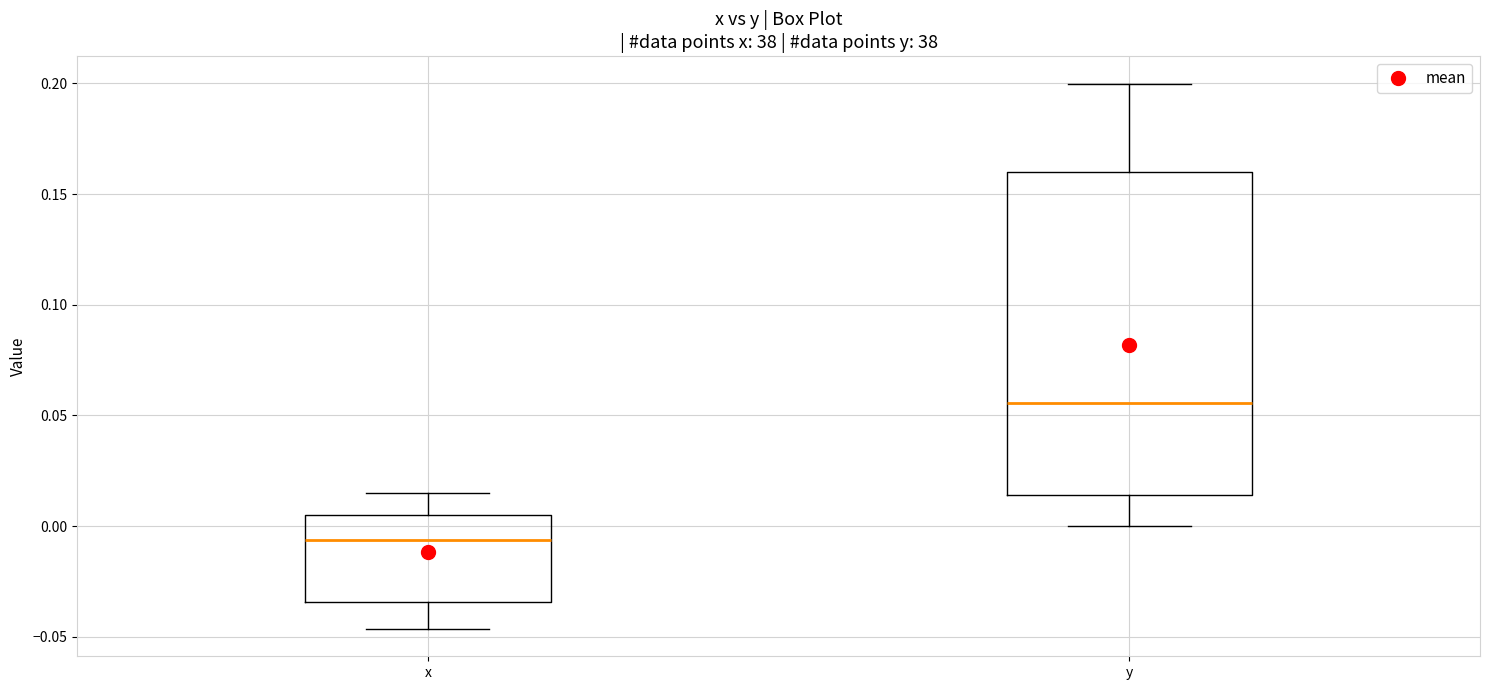

Reading left to right, read every box against the y-axis: the position of its median line, the range the box covers, and the ends of its whiskers. The values are not printed on the chart, so give them approximately, as read against the axis.

x: median -0.005, box -0.035 to 0.005, whiskers -0.045 to 0.015
y: median 0.055, box 0.015 to 0.160, whiskers 0.000 to 0.200